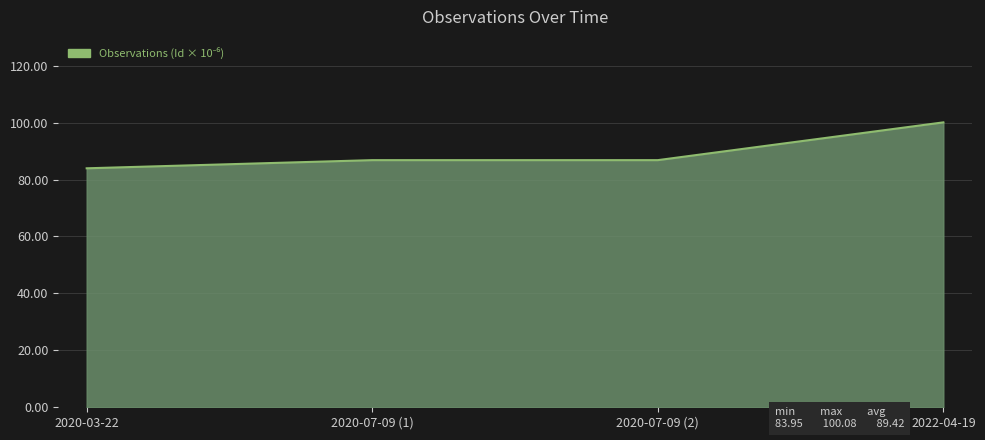

How many lines are shown in the chart?

1